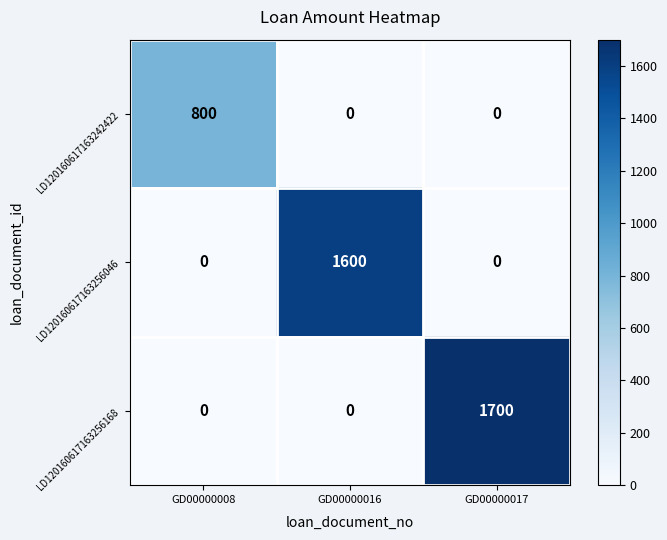

How many values in the LD120160617163256046 series exceed 0?

1